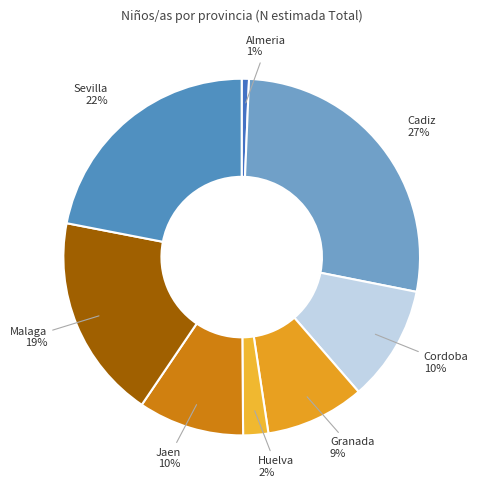

Approximately how many times larger is the value at Jaen compared to Malaga?

0.5